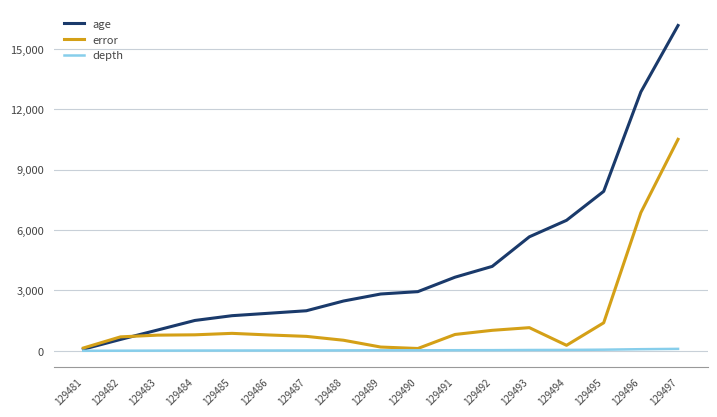

What is the approximate value of error at 129486?

787.0